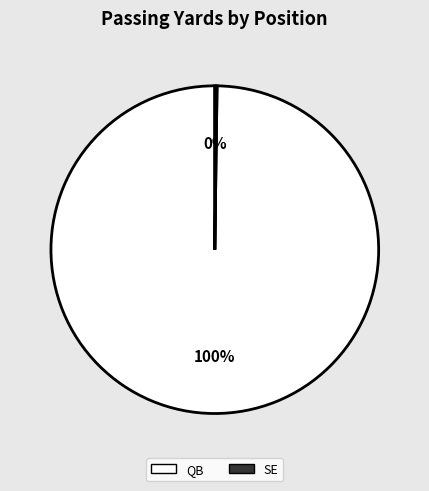

What is the largest slice in the pie chart?

QB